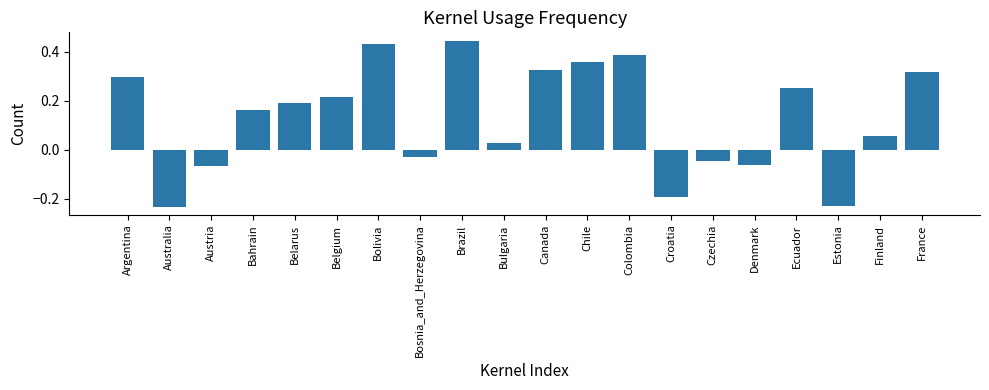

What is the label of the 20th bar from the right?

Argentina